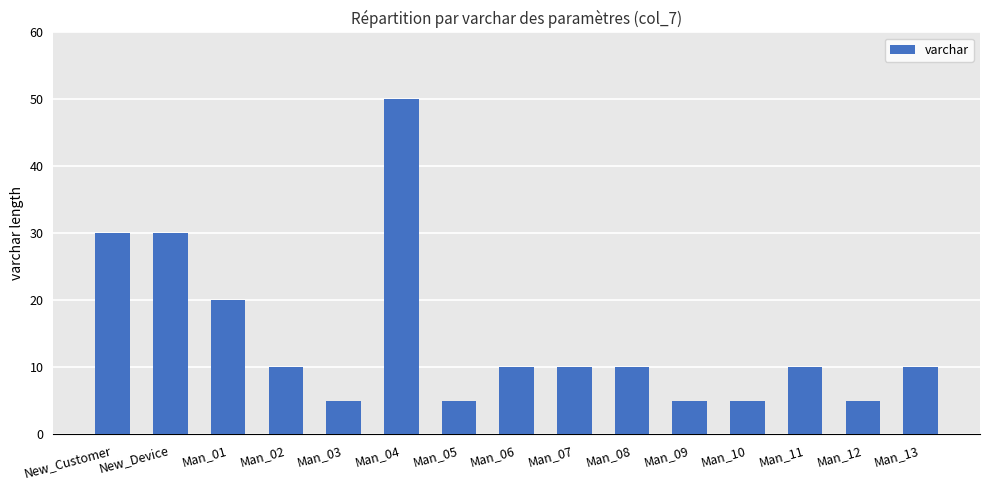

What is the average value?

14